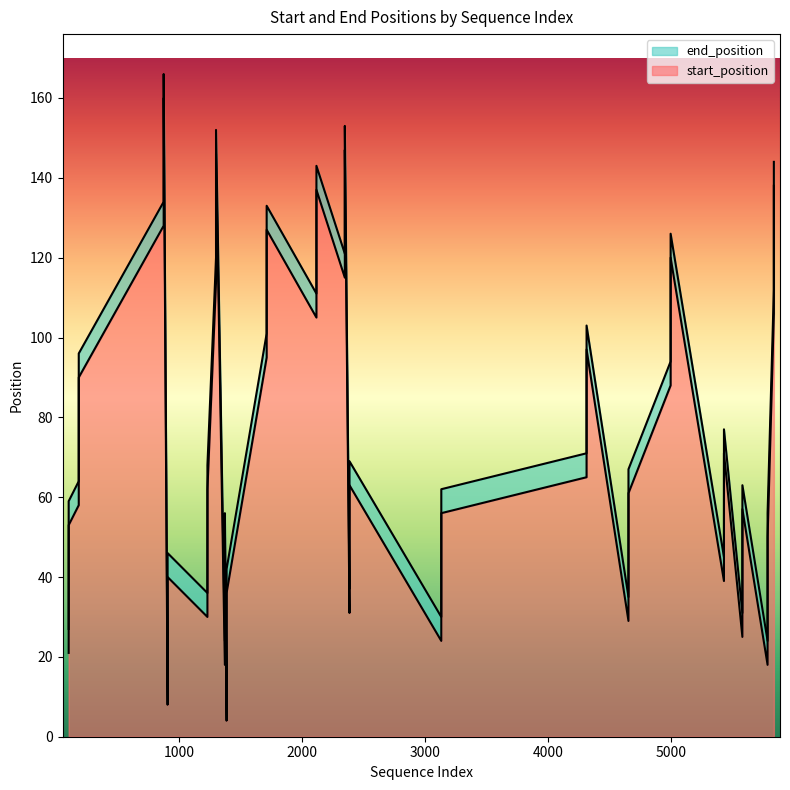

True or false: start_position and end_position cross at least once.

False